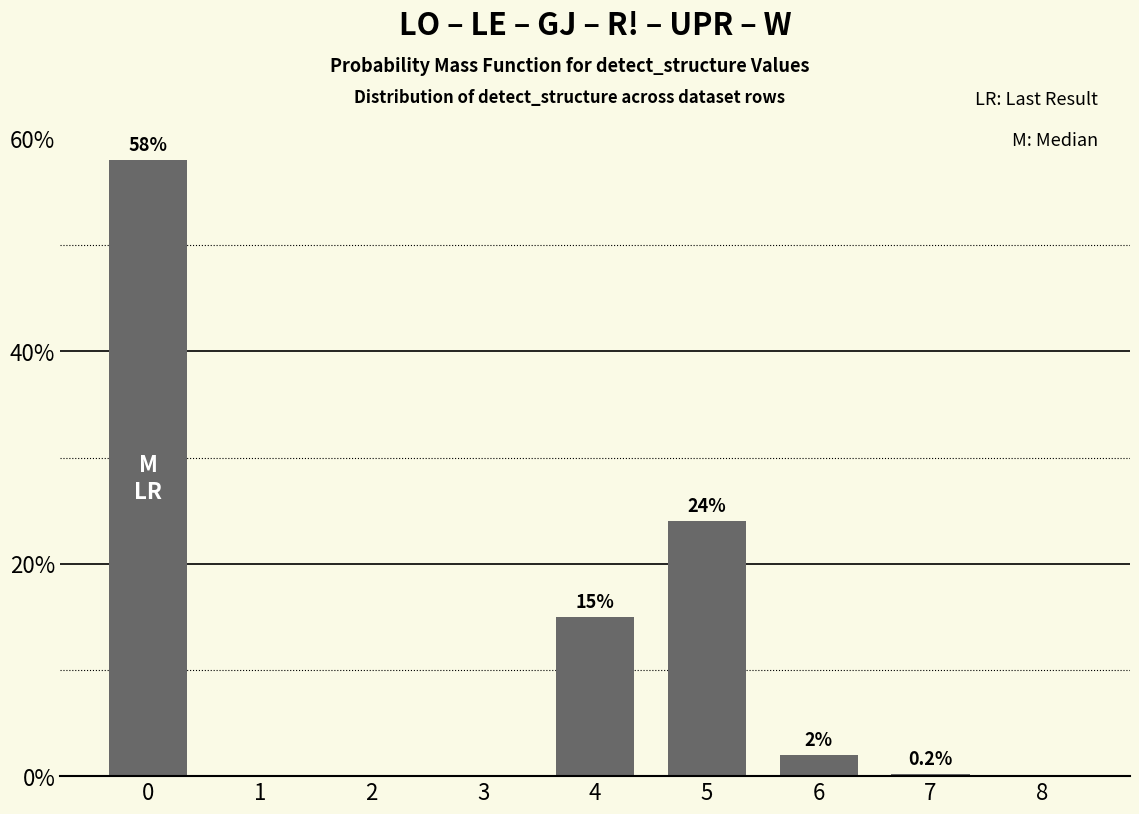

How many data points does each series have?

9